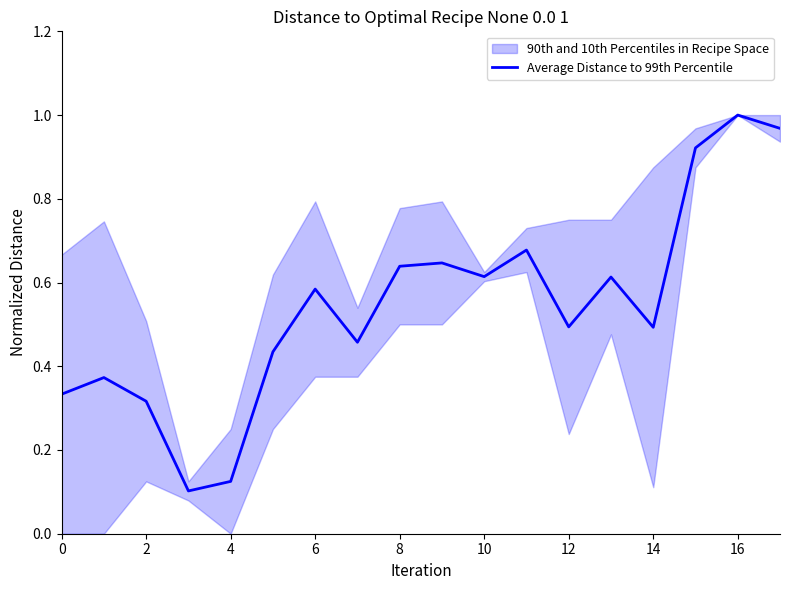

At which label does Average Distance to 99th Percentile reach its peak?

16